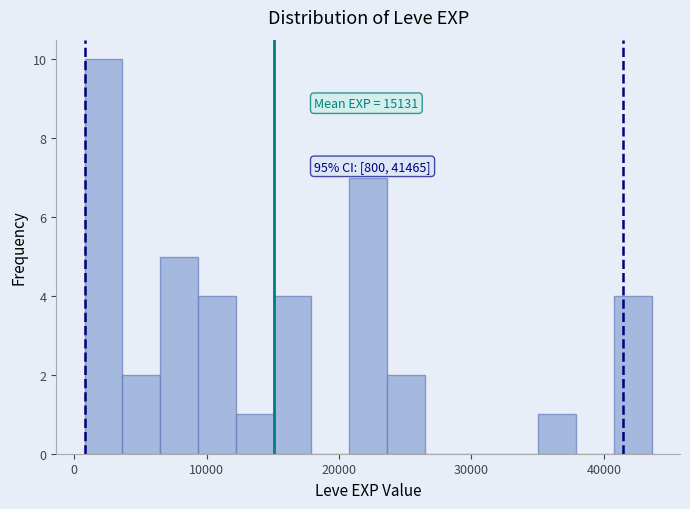

Read against the x-axis, roughly where is the centre of the tallest bar?

2000